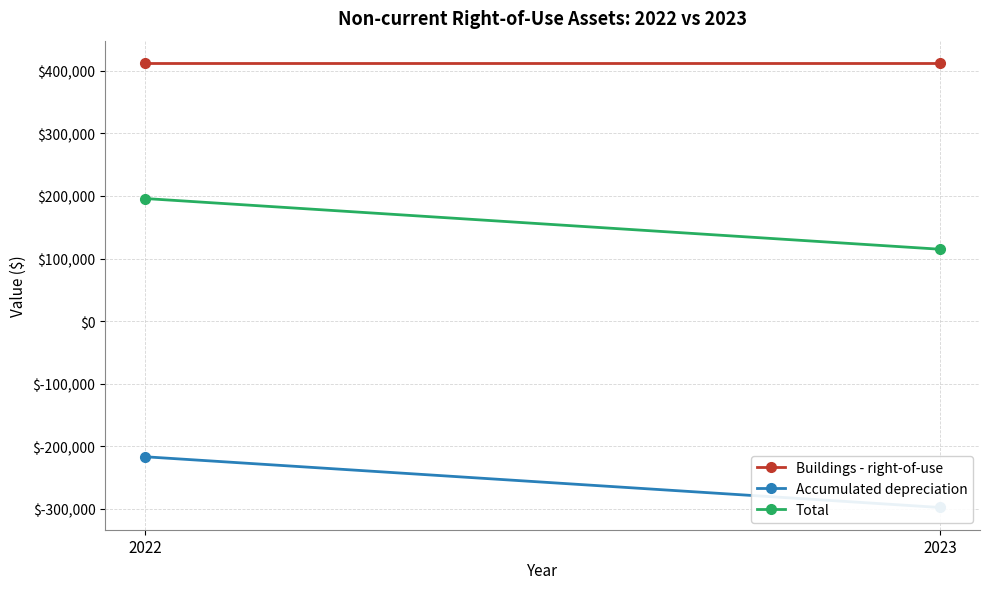

What is the maximum value shown in the chart?

412599